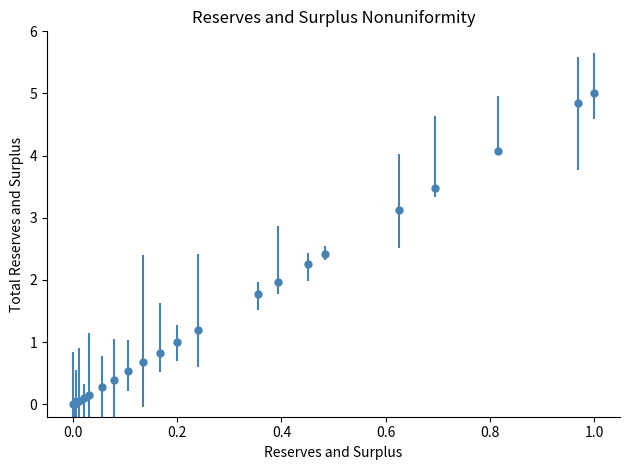

What is the greatest value displayed?

5.0